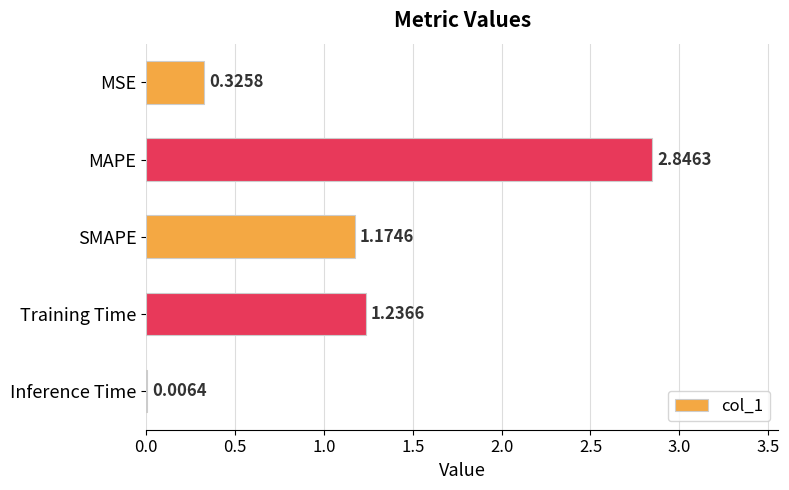

What is the change in value from MSE to SMAPE?

+0.8